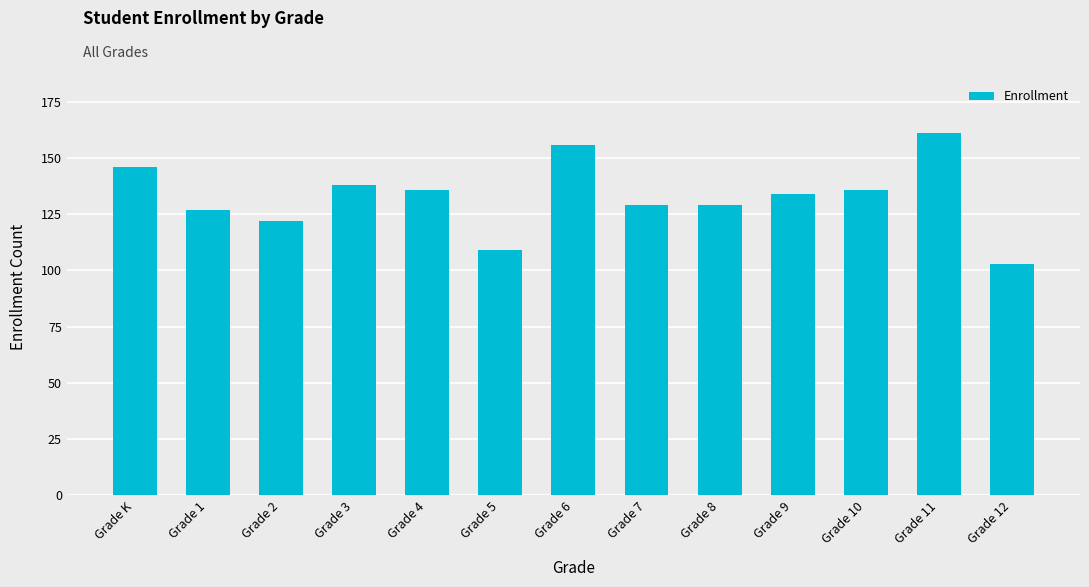

What is the minimum value shown in the chart?

103